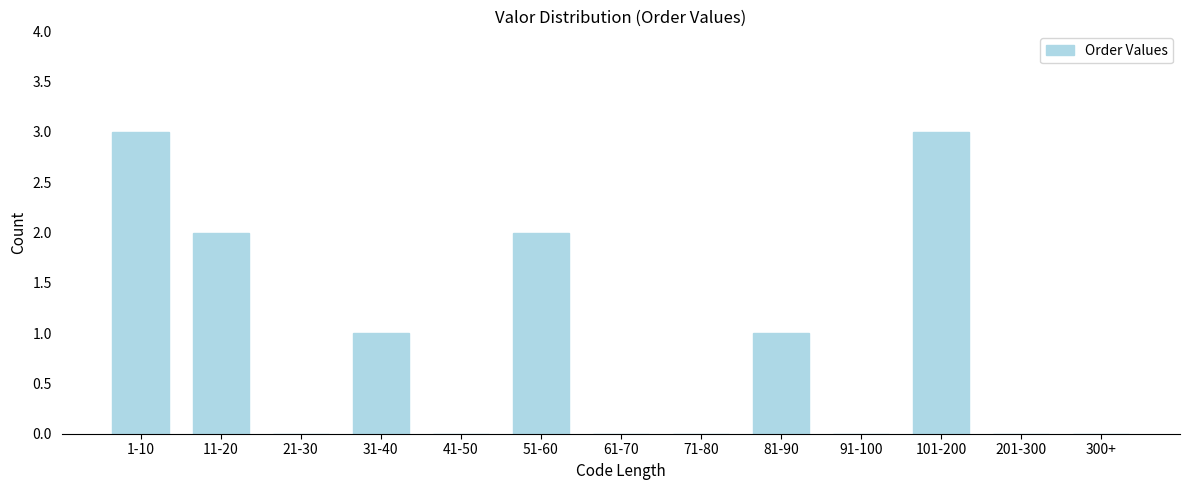

Reading left to right, list all the values displayed in this chart.

1-10=3	11-20=2	21-30=0	31-40=1	41-50=0	51-60=2	61-70=0	71-80=0	81-90=1	91-100=0	101-200=3	201-300=0	300+=0